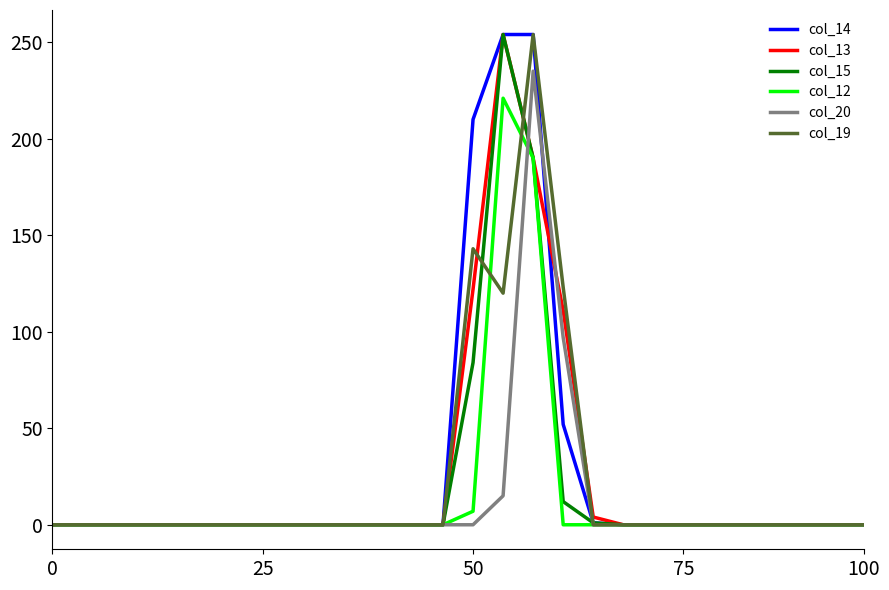

What is the sum of all col_13 values?

681